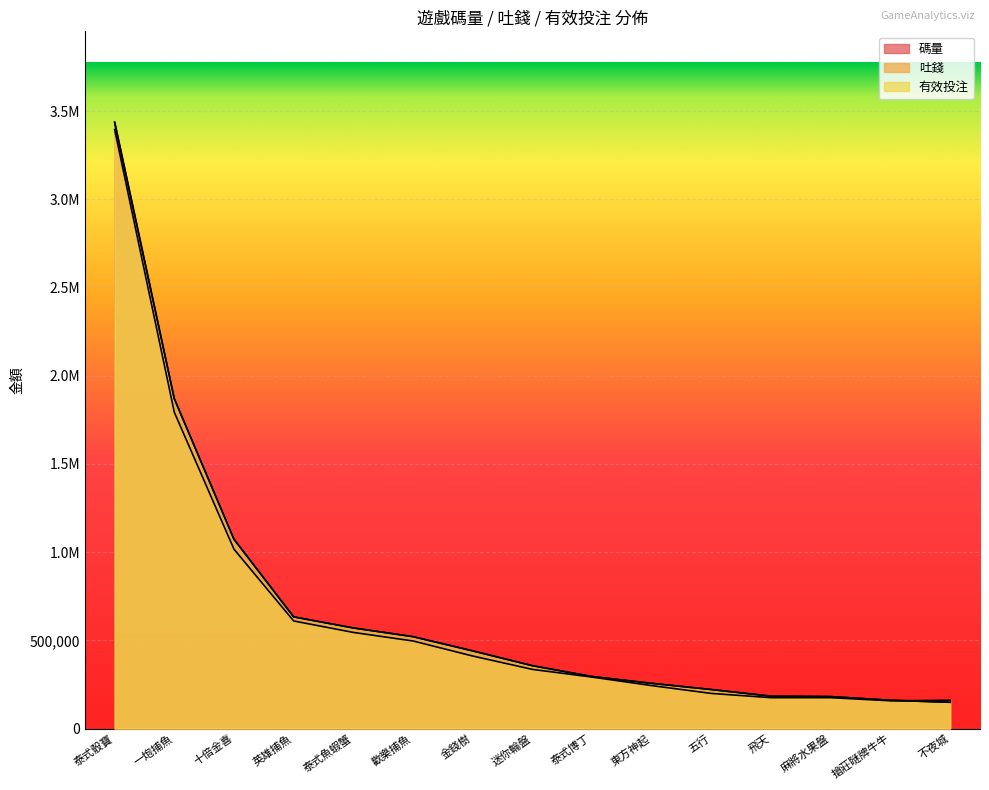

Where is 有效投注 nearest to the value 1792629?

一炮捕魚